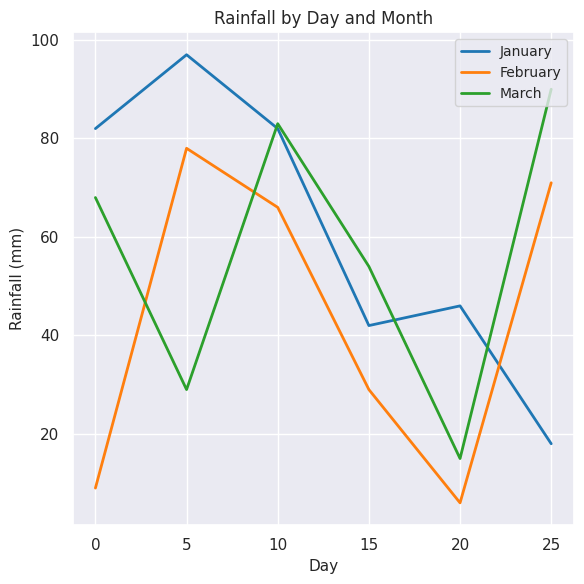

True or false: January has a value of 112 at 10.

False